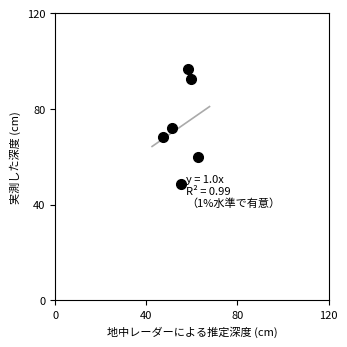

What is the range of Y values (max minus min)?

47.9